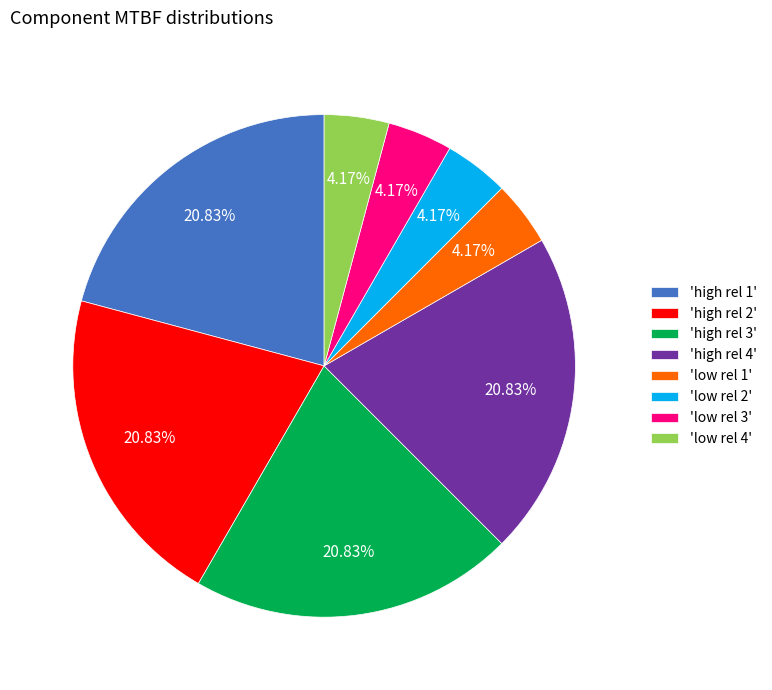

Between 'high rel 2' and 'low rel 3', which is larger?

'high rel 2'